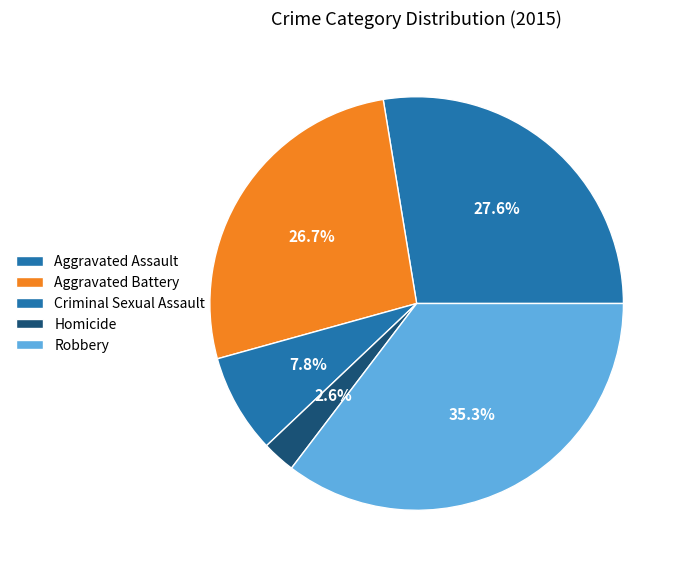

What is the change in value from Aggravated Assault to Aggravated Battery?

-1